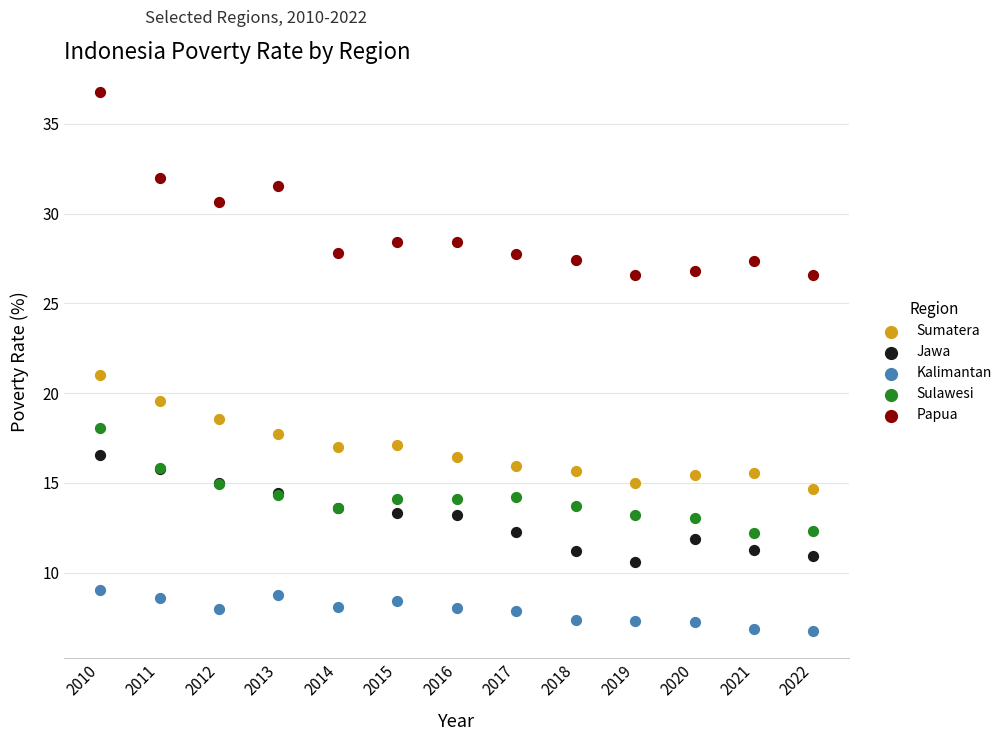

Which series reaches the maximum Y coordinate?

Papua